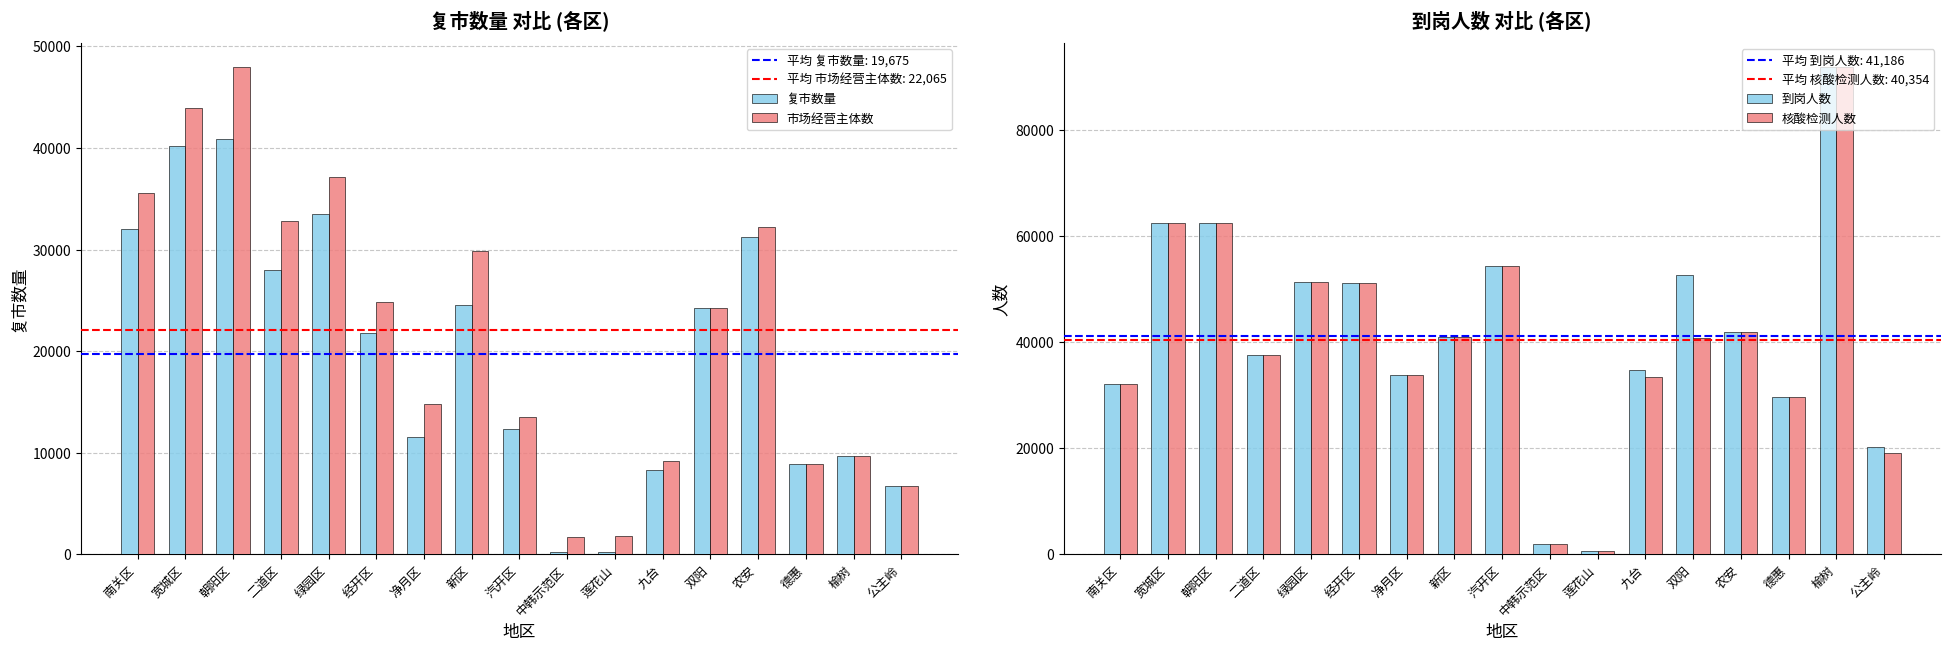

What is the sum of the 市场经营主体数 values at 双阳 and 德惠?

33182